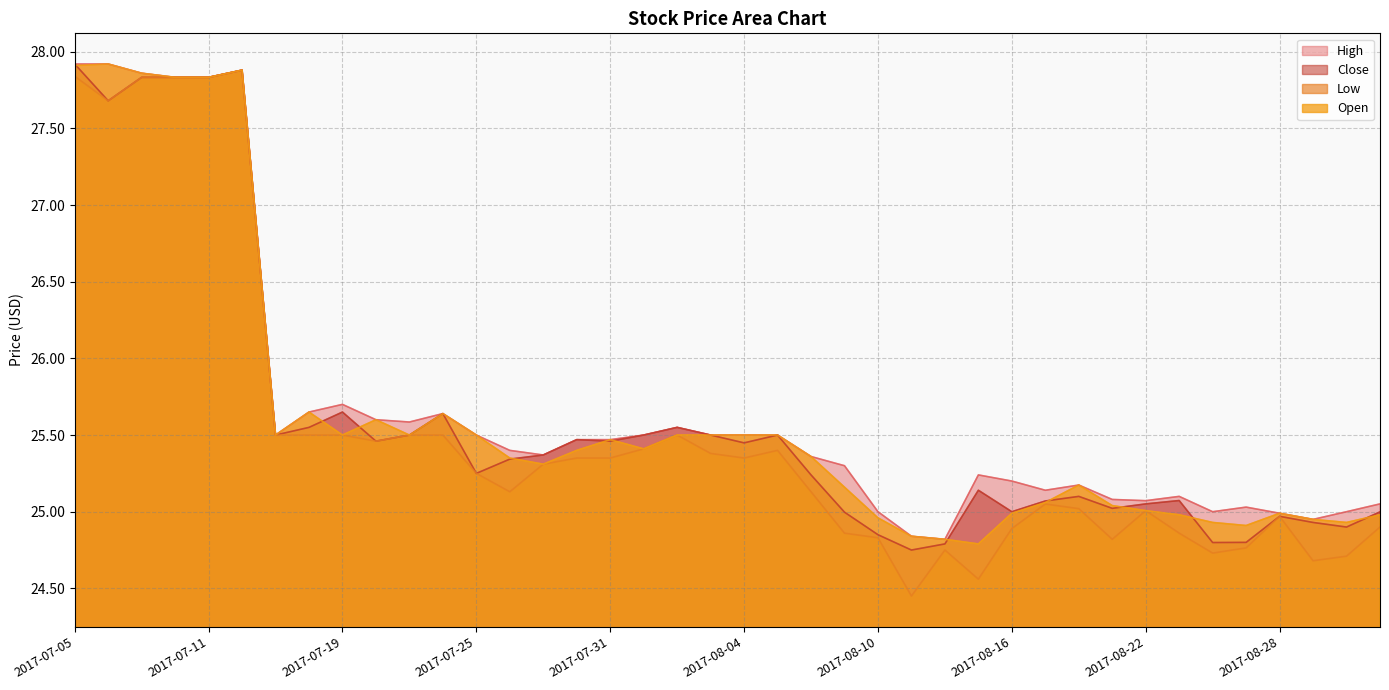

In Close, how many points are lower than both neighbors (excluding endpoints)?

11